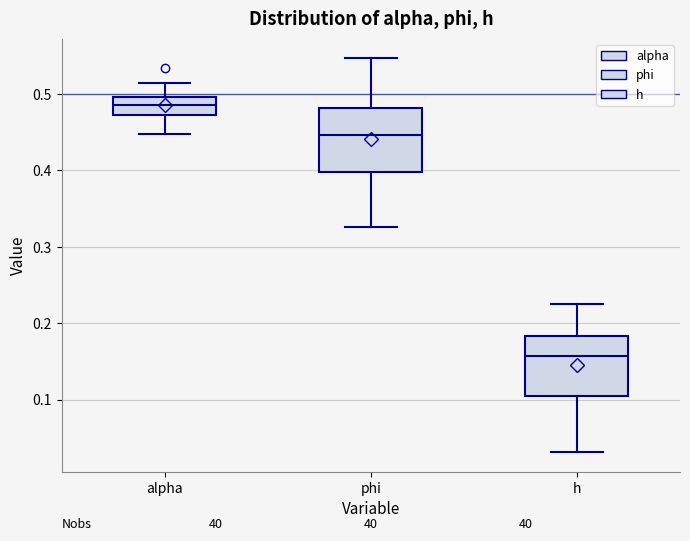

Reading left to right, read every box against the y-axis: the position of its median line, the range the box covers, and the ends of its whiskers. The values are not printed on the chart, so give them approximately, as read against the axis.

alpha: median 0.49, box 0.47 to 0.50, whiskers 0.45 to 0.51
phi: median 0.45, box 0.40 to 0.48, whiskers 0.33 to 0.55
h: median 0.16, box 0.10 to 0.18, whiskers 0.03 to 0.22